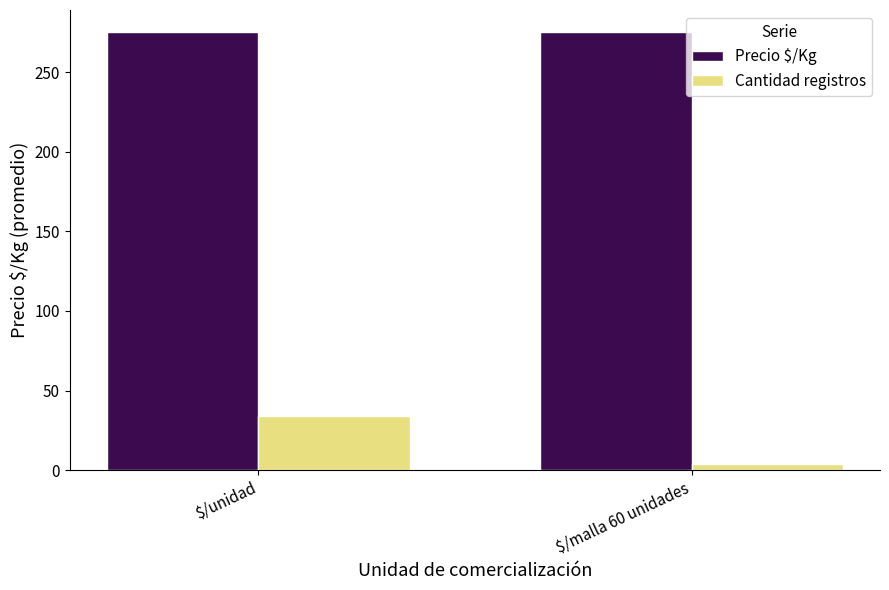

What is the label of the 2nd bar from the left?

$/malla 60 unidades